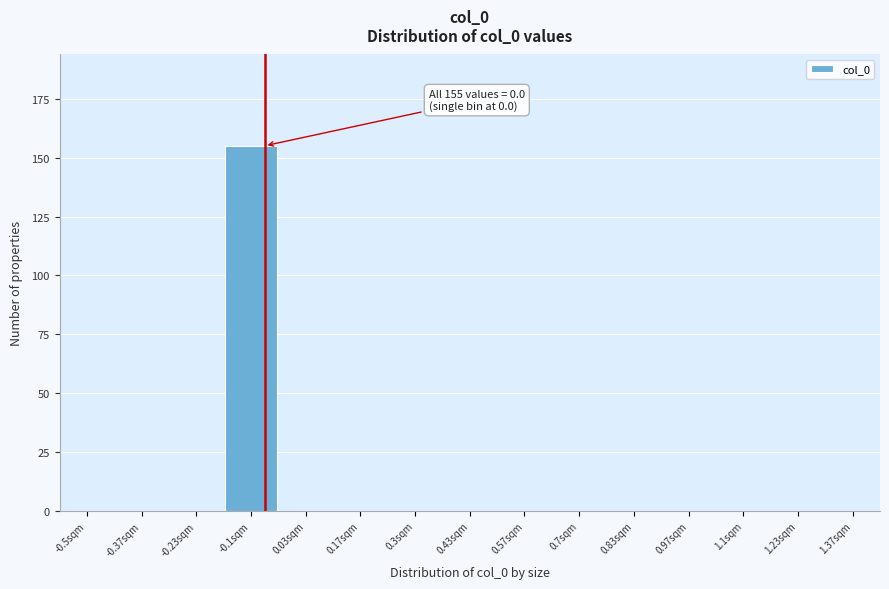

Reading left to right, what are all the values shown in this chart?

-0.5sqm=0	-0.37sqm=0	-0.23sqm=0	-0.1sqm=155	0.03sqm=0	0.17sqm=0	0.3sqm=0	0.43sqm=0	0.57sqm=0	0.7sqm=0	0.83sqm=0	0.97sqm=0	1.1sqm=0	1.23sqm=0	1.37sqm=0